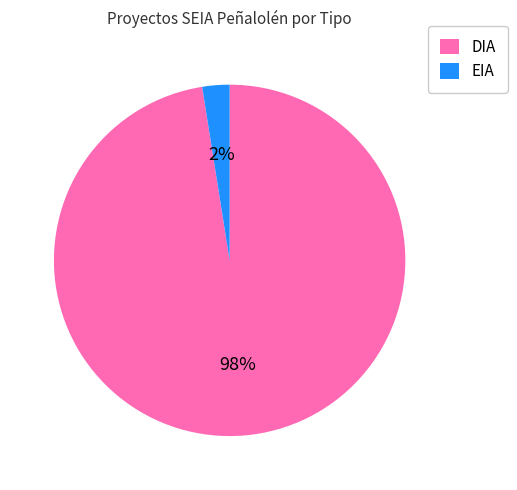

Which has a higher value, EIA or DIA?

DIA